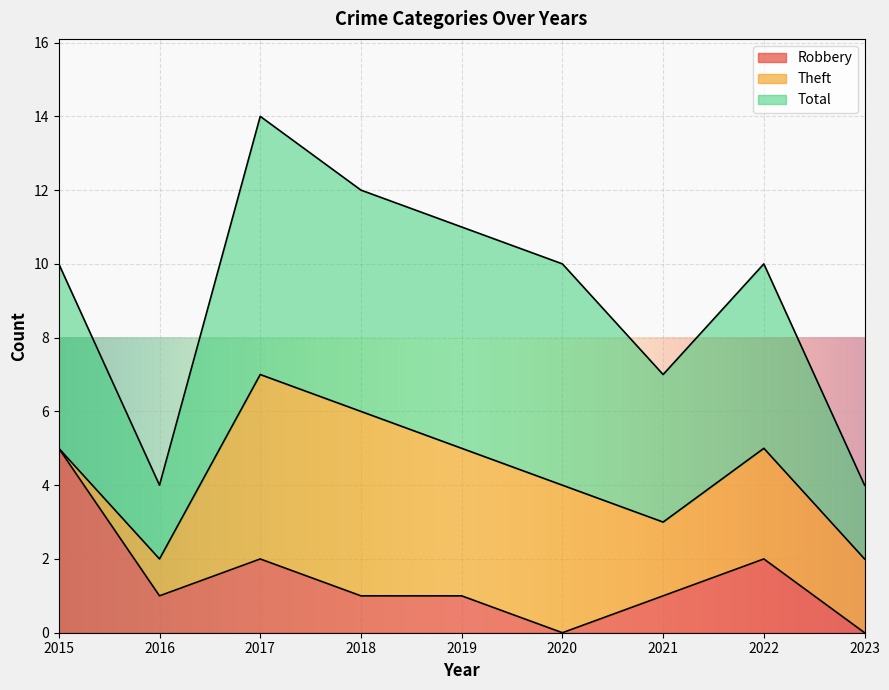

True or false: Theft and Robbery cross at least once.

False